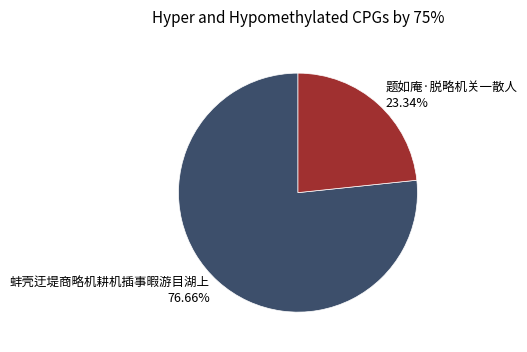

Is it true that 蚌壳迂堤商略机耕机插事暇游目湖上 is 69% of the pie?

False